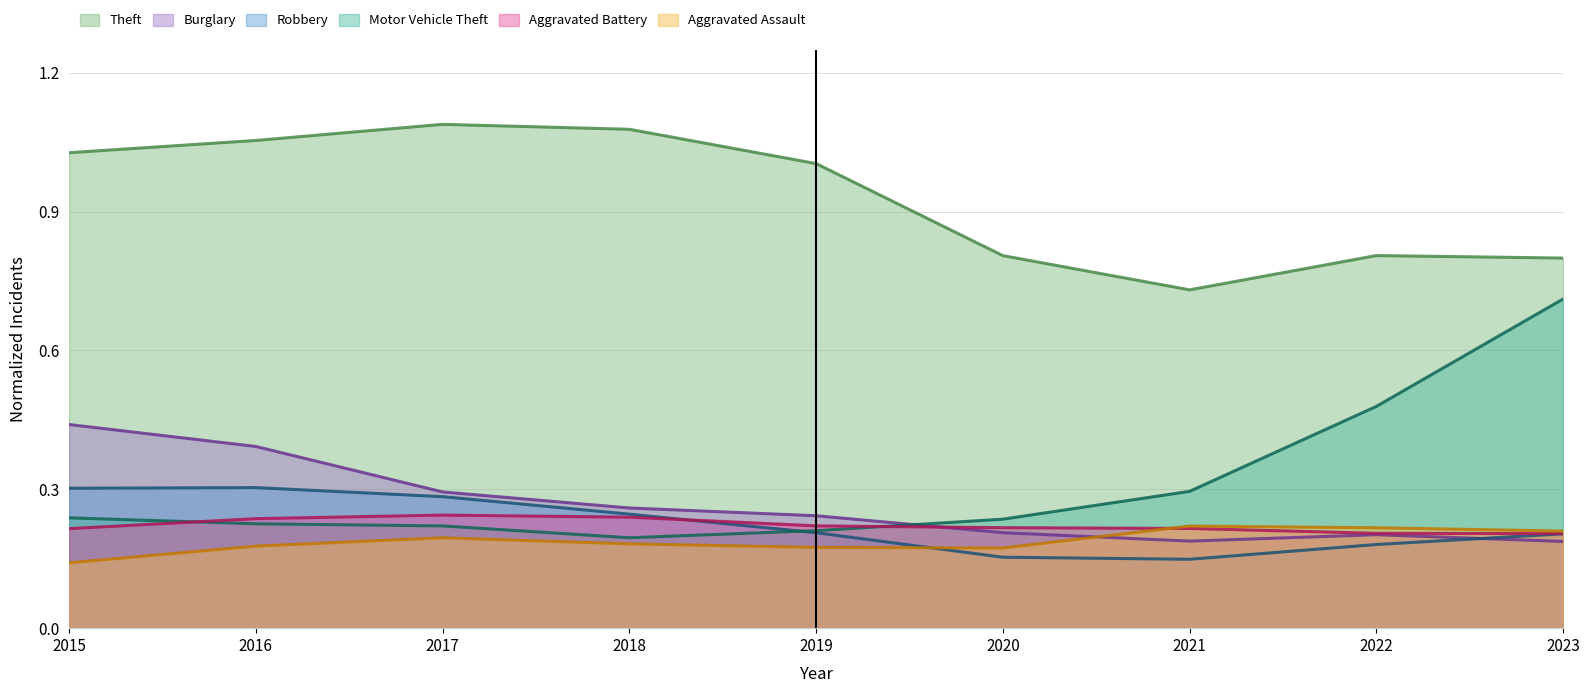

Rank the series by their maximum value, from lowest to highest.

Aggravated Assault, Aggravated Battery, Robbery, Burglary, Motor Vehicle Theft, Theft